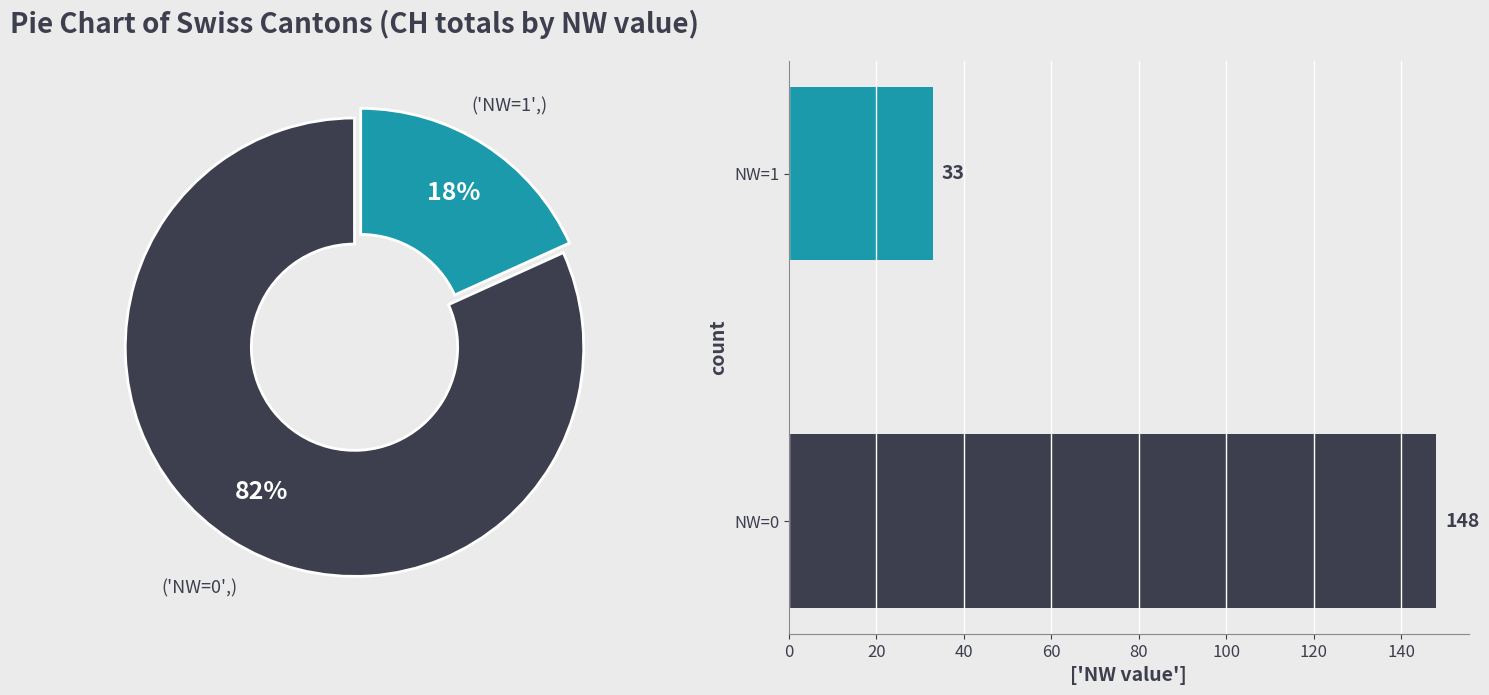

Is the sum of NW=1 and NW=0 greater than half?

Yes